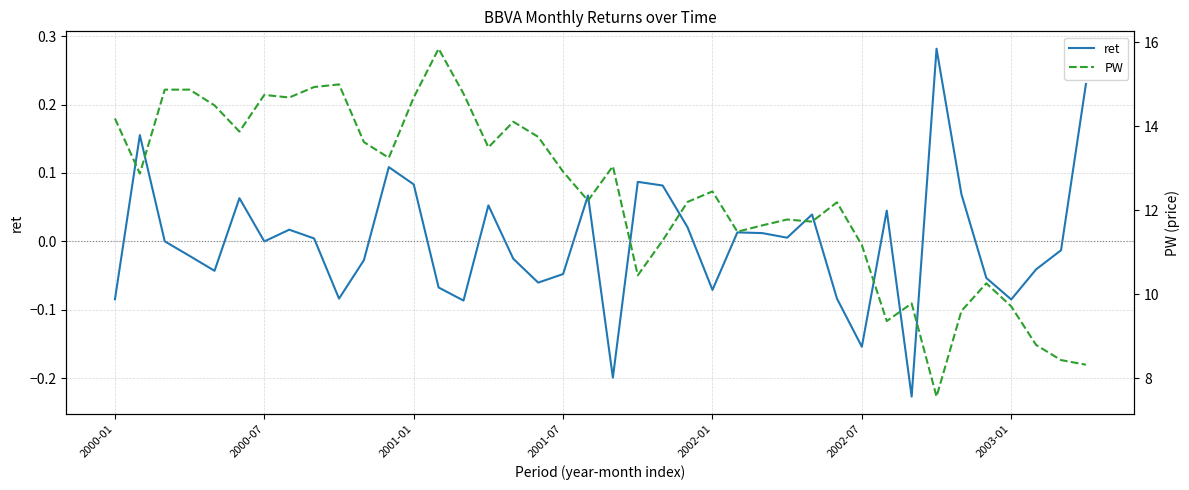

Rank the series by their maximum value, from highest to lowest.

PW, ret